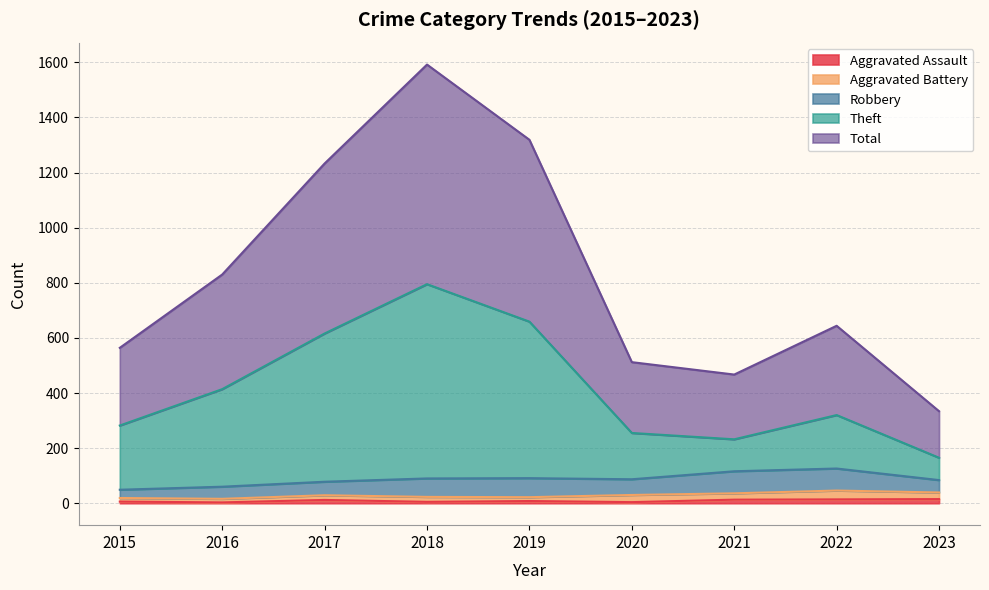

At which label does Total reach its minimum?

2023